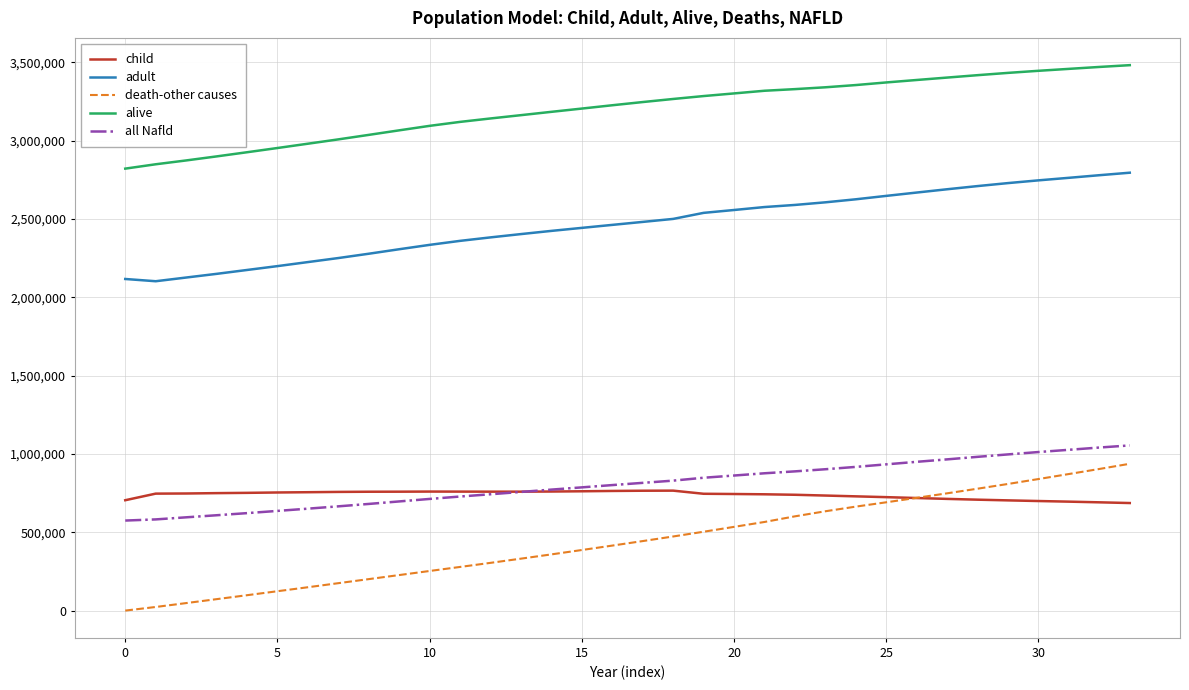

Which series has the largest total across all categories?

alive